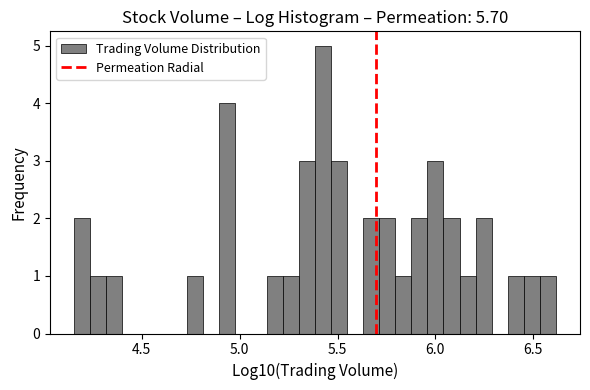

Read against the x-axis, roughly where is the centre of the tallest bar?

5.45